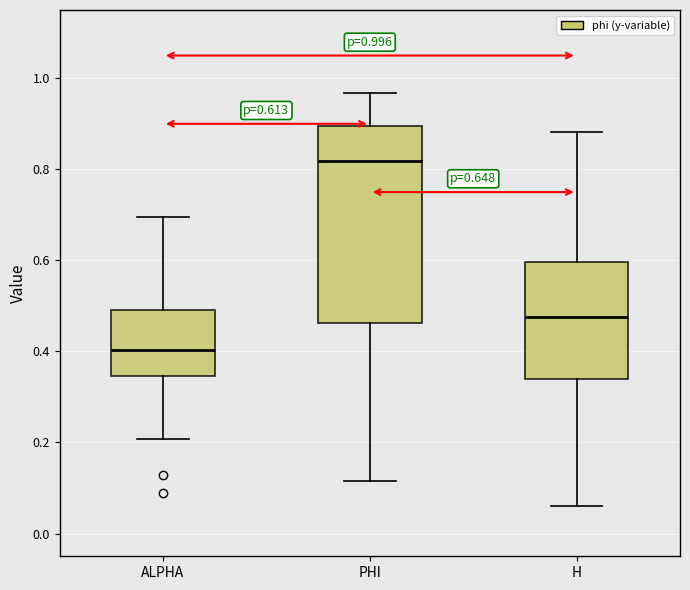

Which box is the tallest, from its lower edge to its upper edge?

PHI